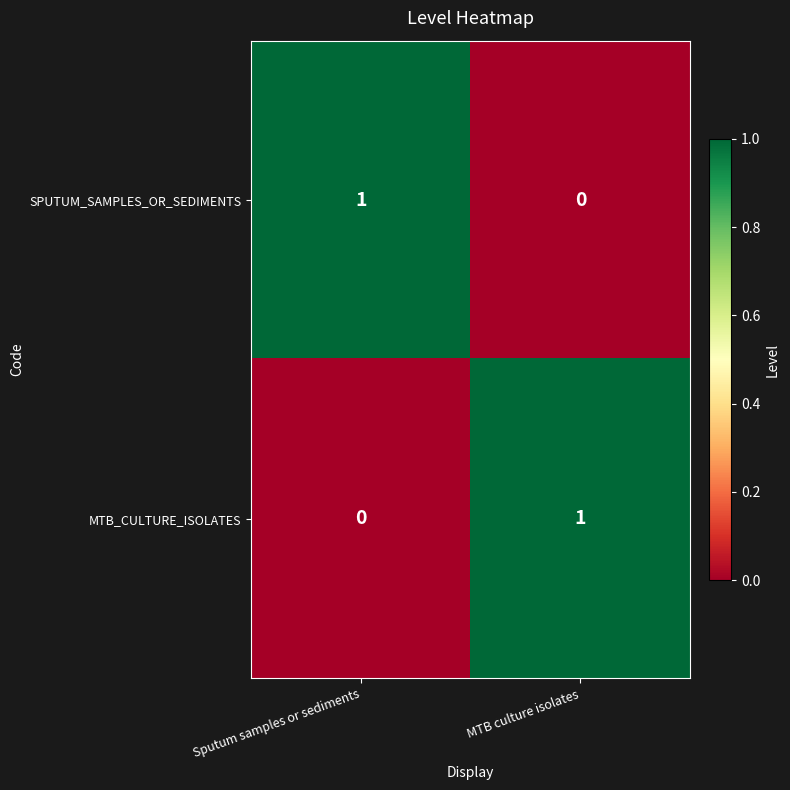

True or false: SPUTUM_SAMPLES_OR_SEDIMENTS has a value of 1 at Sputum samples or sediments.

True